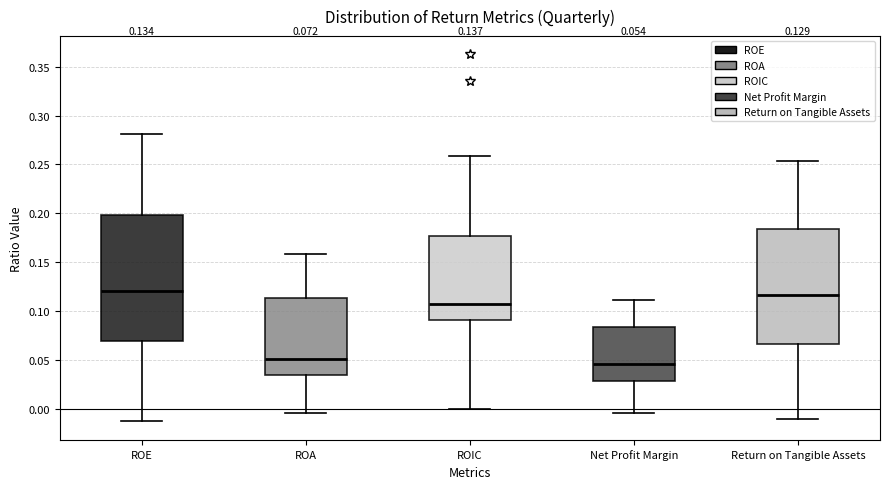

Comparing the boxes themselves (not the whiskers), which one is the tallest?

ROE